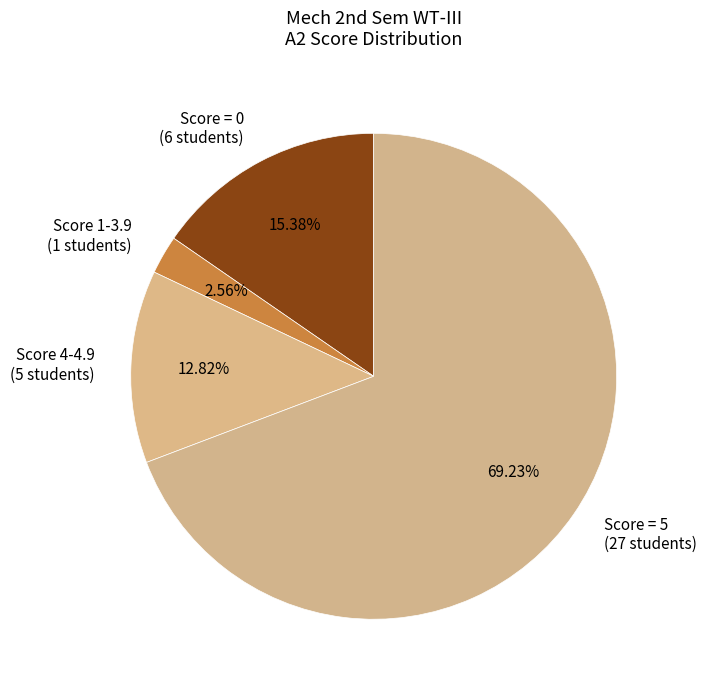

How many slices are in this pie chart?

4